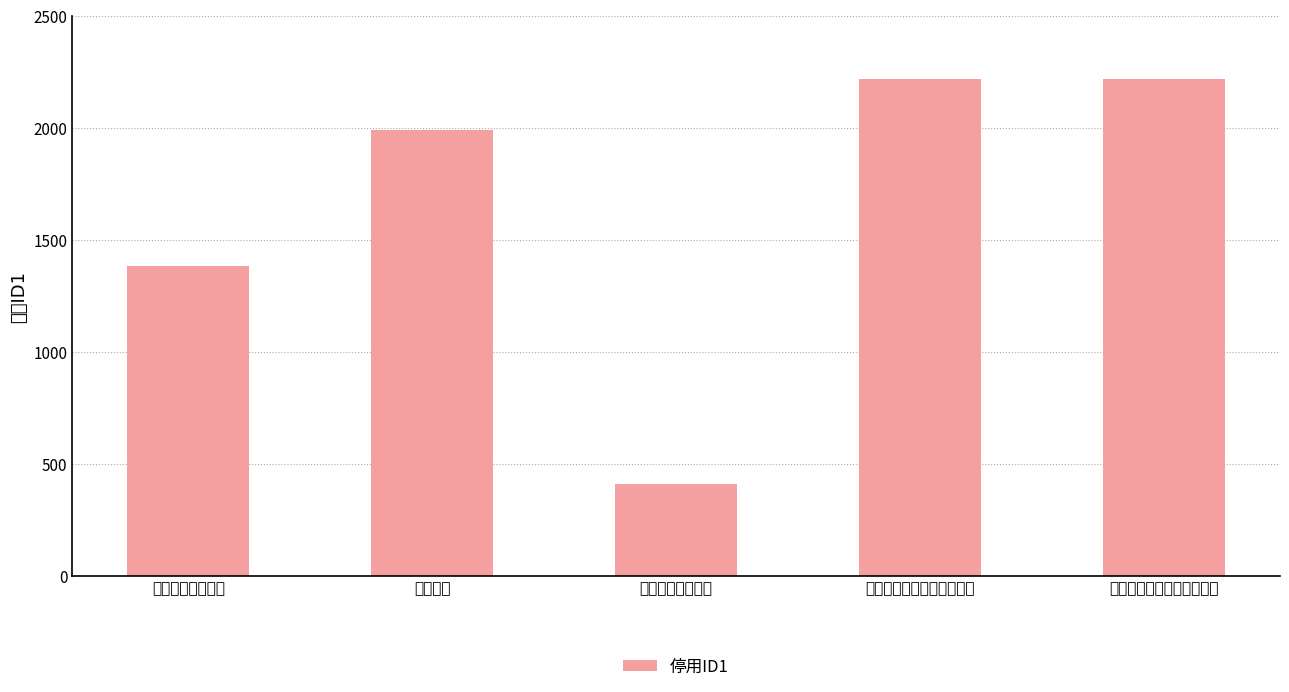

What is the ratio of the value at 国家临床医学研究中心名称 to the value at 国家临床医学研究中心数量?

1.0